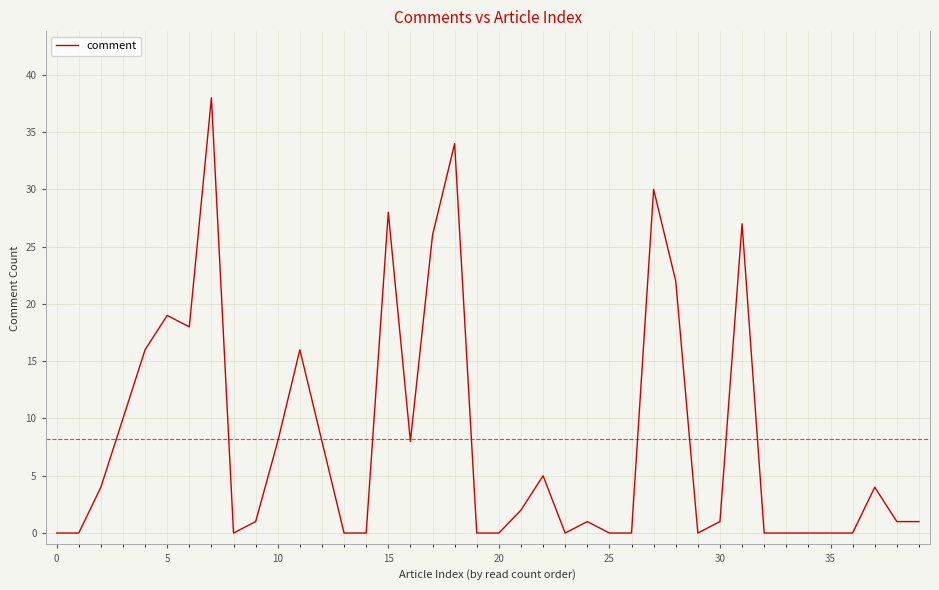

What is the maximum value shown in the chart?

38